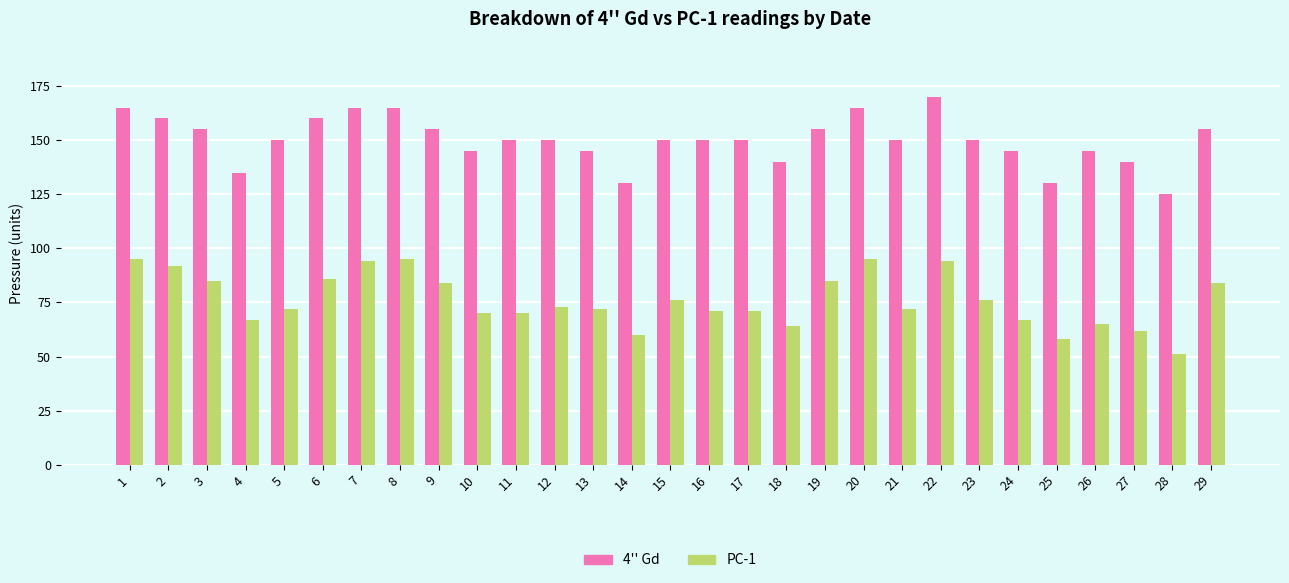

Is the value of 4'' Gd at 2 greater than the value of PC-1 at 22?

Yes